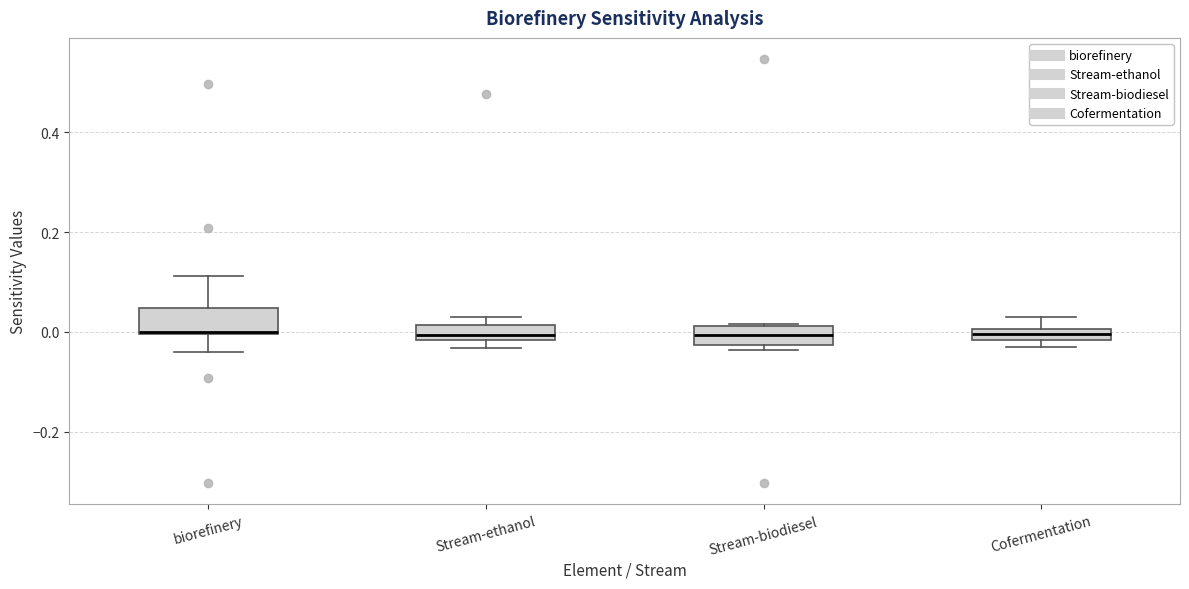

Where is the lower edge of the box for Stream-biodiesel on the y-axis? The values are not printed on the chart, so give them approximately, as read against the axis.

-0.02